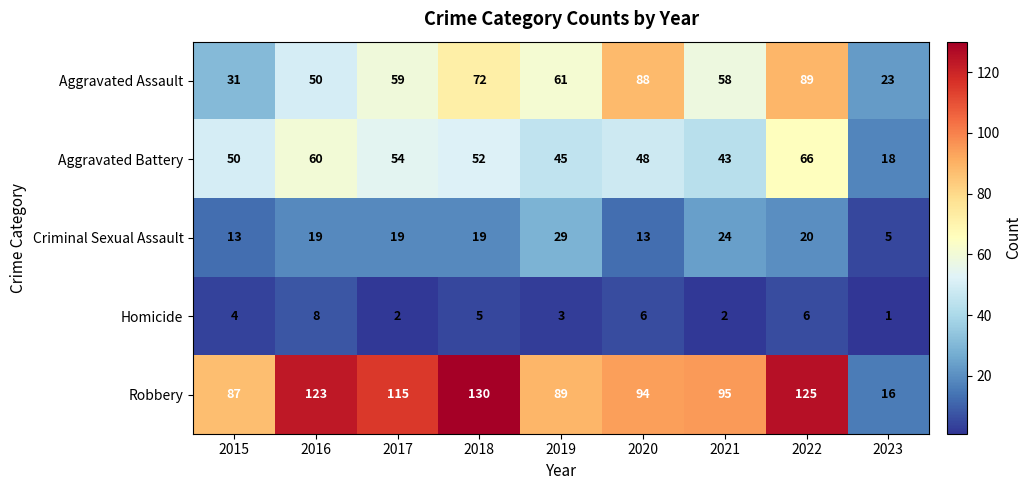

What is the difference between the second highest and second lowest values in the Aggravated Assault series?

57